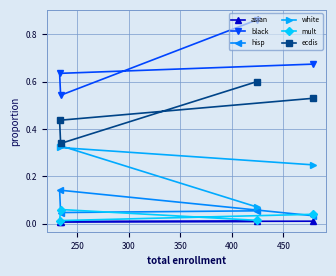

Which series has the widest spread of values?

black